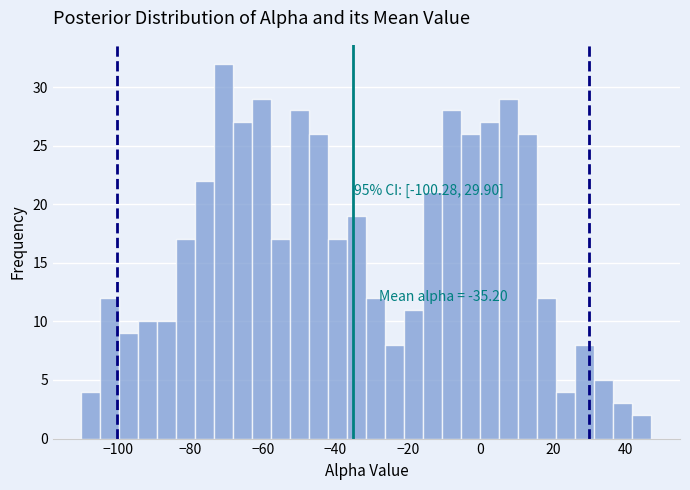

Around what value on the x-axis is the tallest bar? Give the approximate position of its centre, as read against the axis.

-70